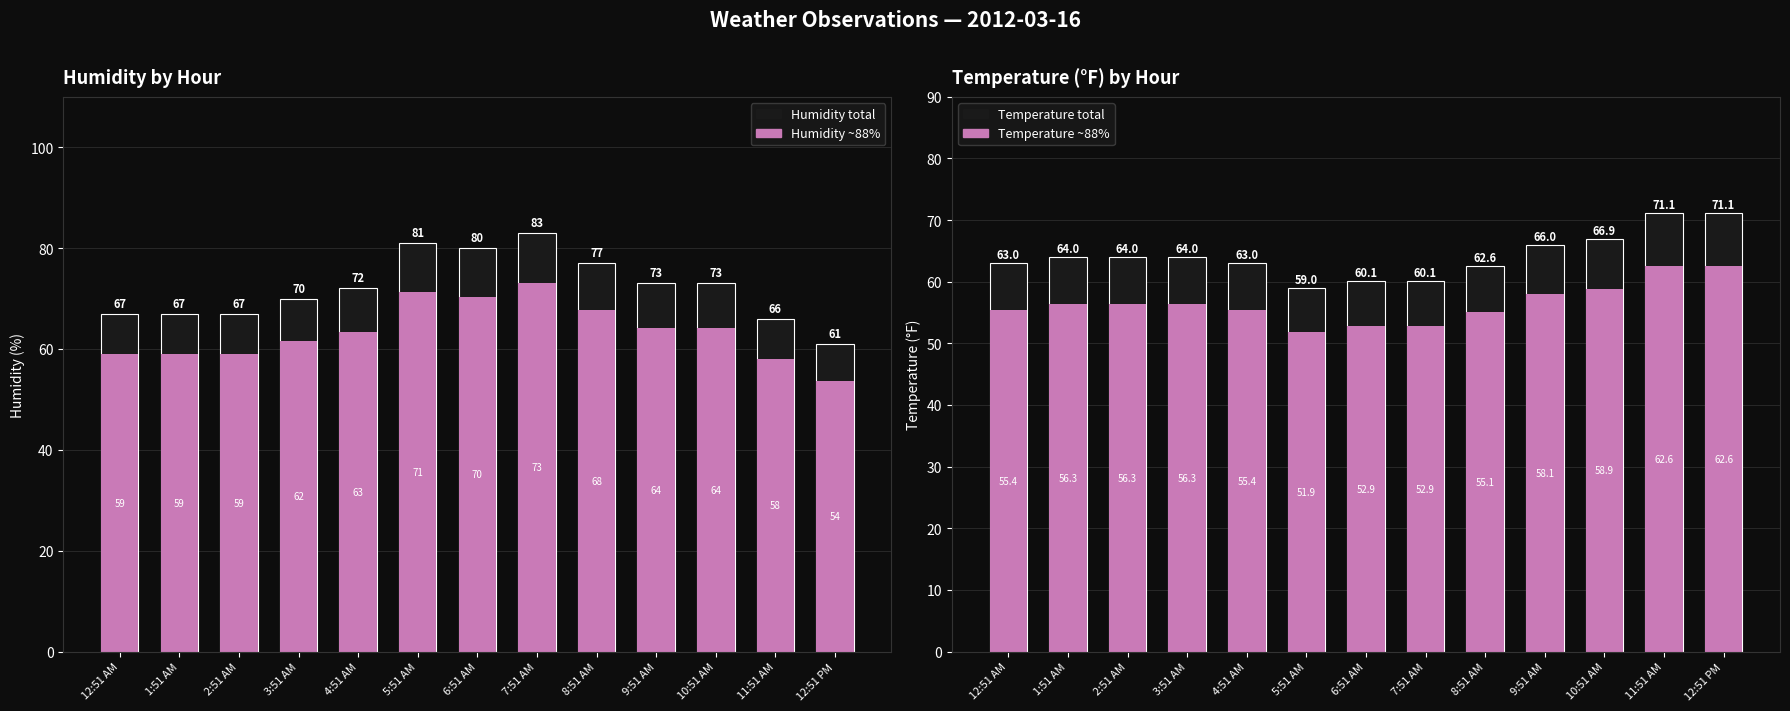

Reading left to right, list all the values displayed in this chart.

Humidity (outer): 67.0	67.0	67.0	70.0	72.0	81.0	80.0	83.0	77.0	73.0	73.0	66.0	61.0
Humidity (inner ~88%): 59.0	59.0	59.0	61.6	63.4	71.3	70.4	73.0	67.8	64.2	64.2	58.1	53.7
Temperature (outer): 63.0	64.0	64.0	64.0	63.0	59.0	60.1	60.1	62.6	66.0	66.9	71.1	71.1
Temperature (inner ~88%): 55.4	56.3	56.3	56.3	55.4	51.9	52.9	52.9	55.1	58.1	58.9	62.6	62.6